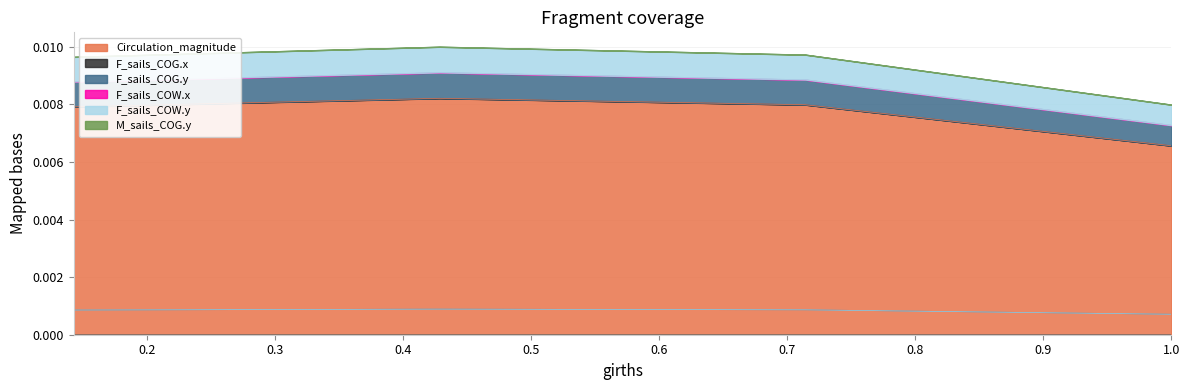

Which series changed the most between 0.42859956 and 0.71429978?

Circulation_magnitude